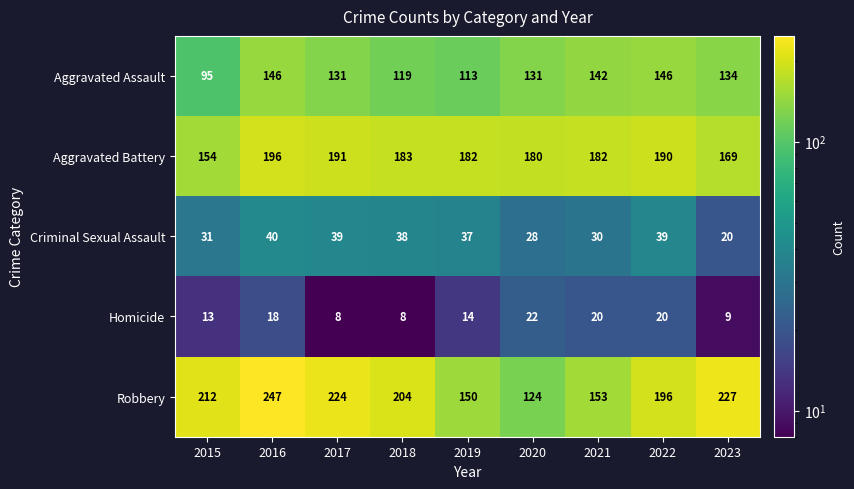

How many series are shown in this chart?

5